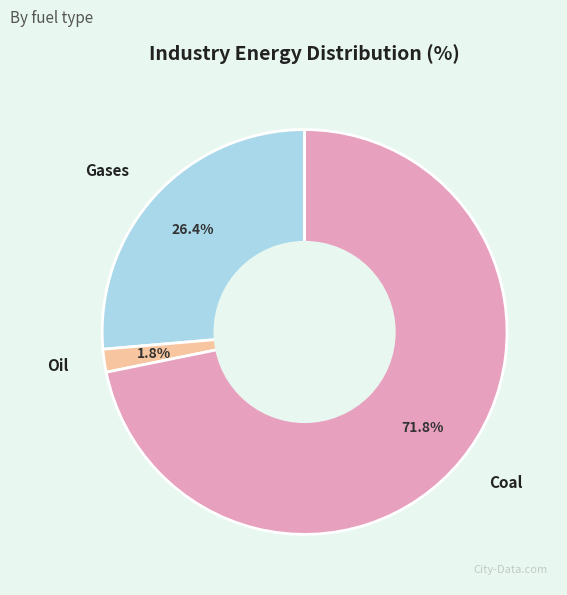

To the nearest percent, what is the average slice percentage?

33%